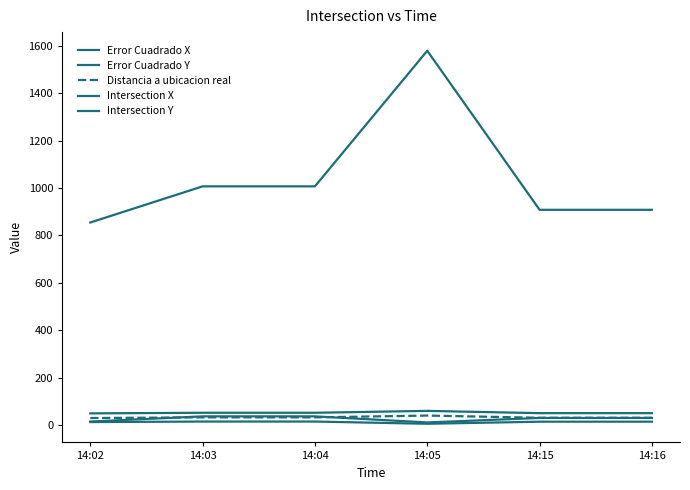

Rank the categories by Error Cuadrado X value from lowest to highest.

14:02, 14:15, 14:16, 14:03, 14:04, 14:05